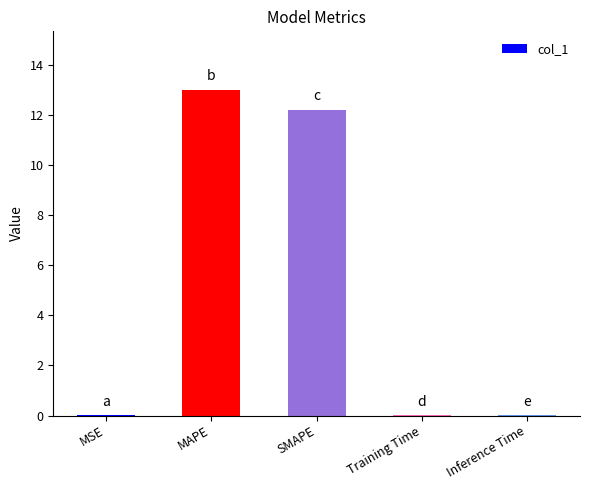

What is the difference between the values at MSE and SMAPE?

12.2